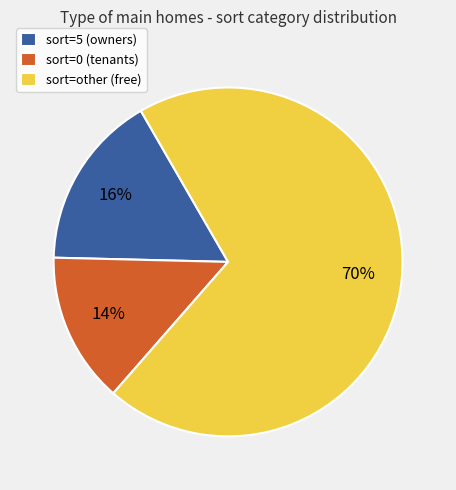

To the nearest percent, what portion does sort=5 (owners) represent?

16%